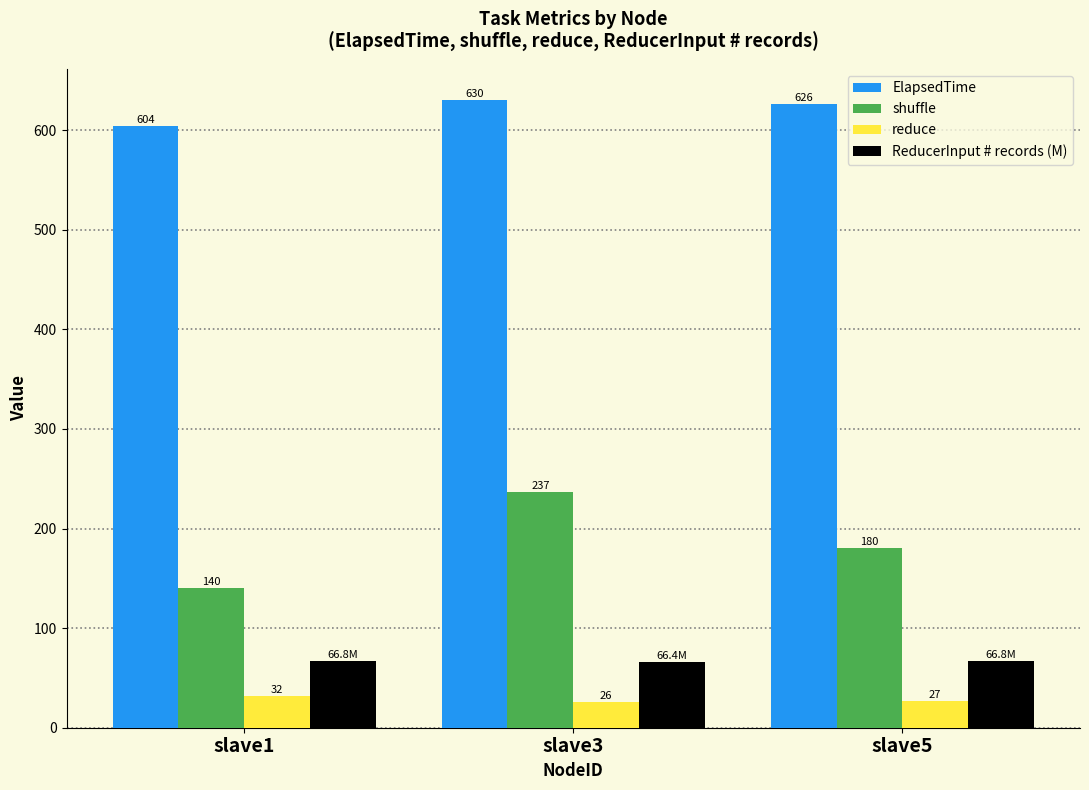

Rank the series by their maximum value, from highest to lowest.

ElapsedTime, shuffle, ReducerInput # records (M), reduce